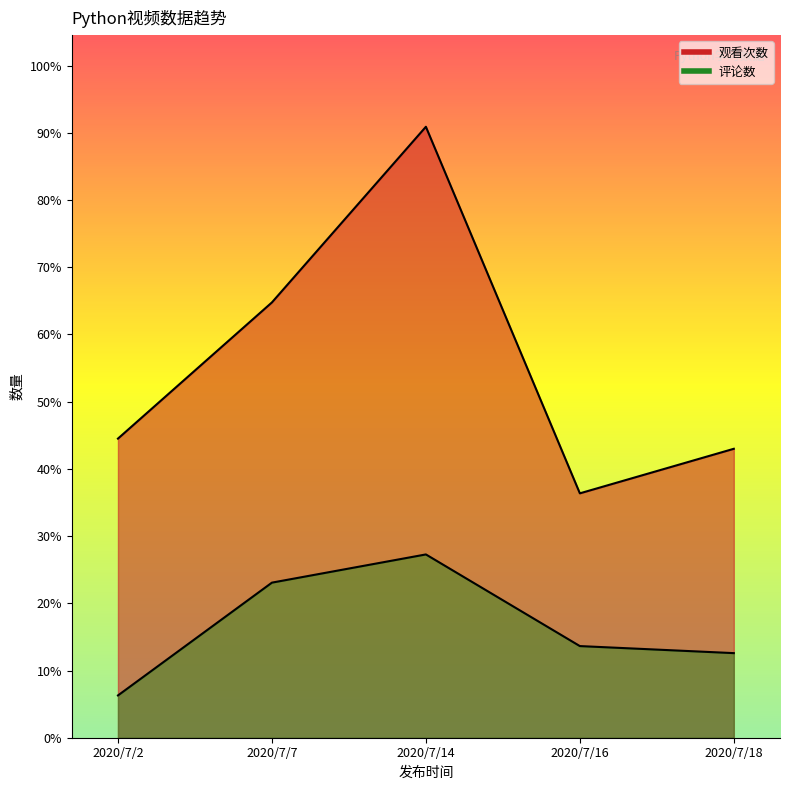

What are all the series names shown in the legend?

观看次数, 评论数